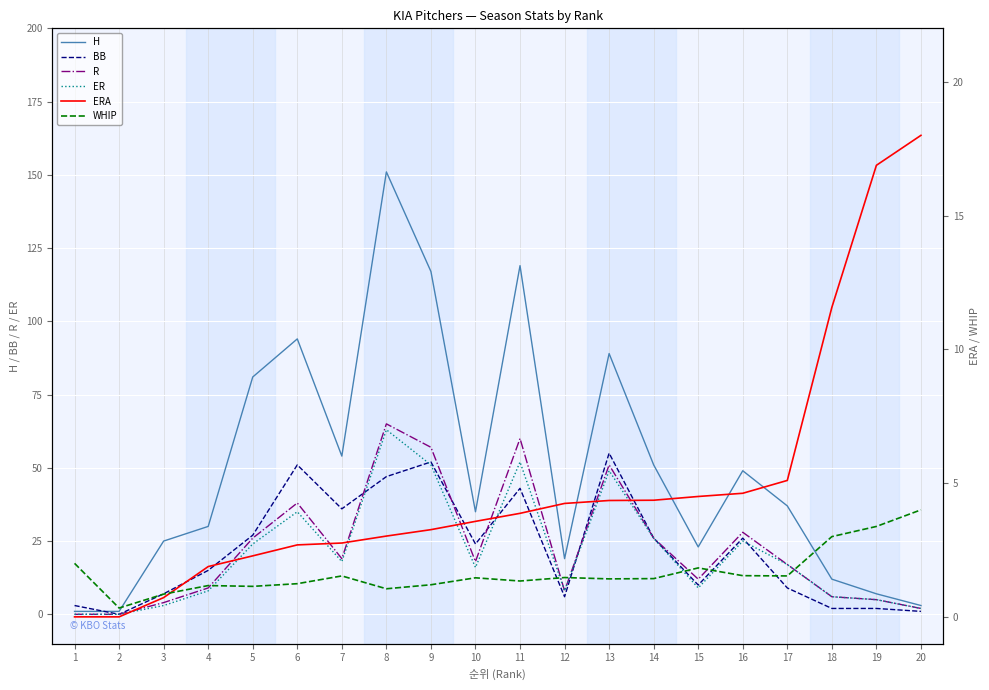

The ERA series shows 4.2 at 8. True or false?

False